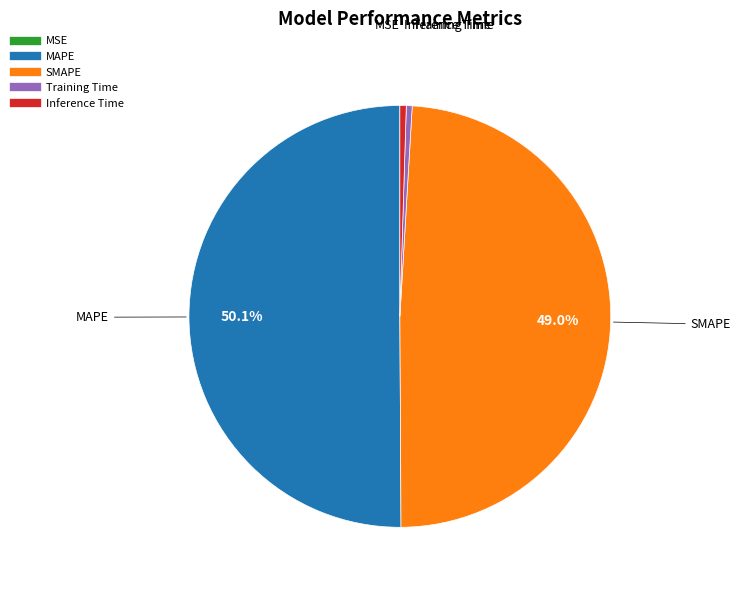

Which category has the biggest portion of the pie?

MAPE